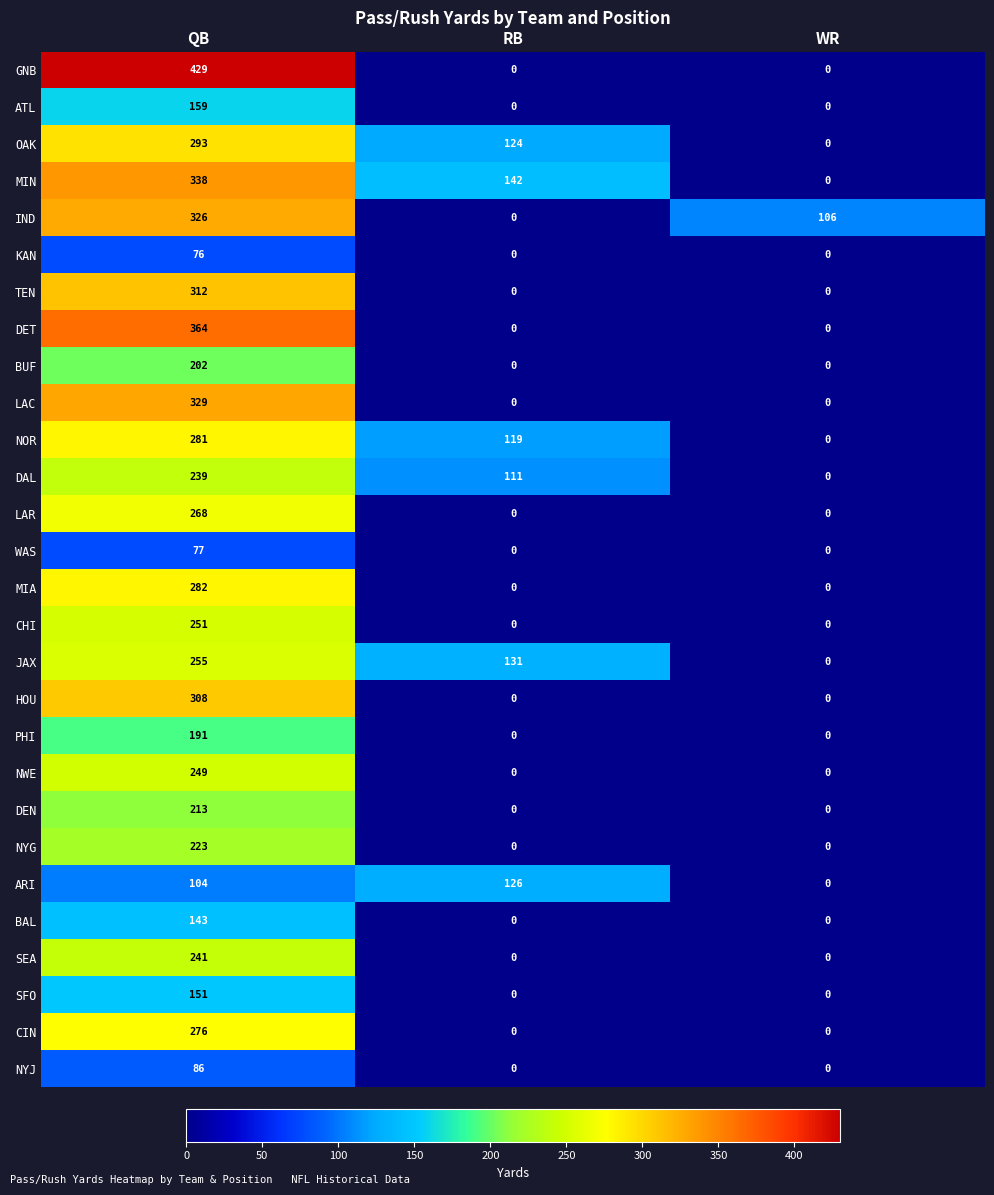

Which series has the largest total across all categories?

MIN